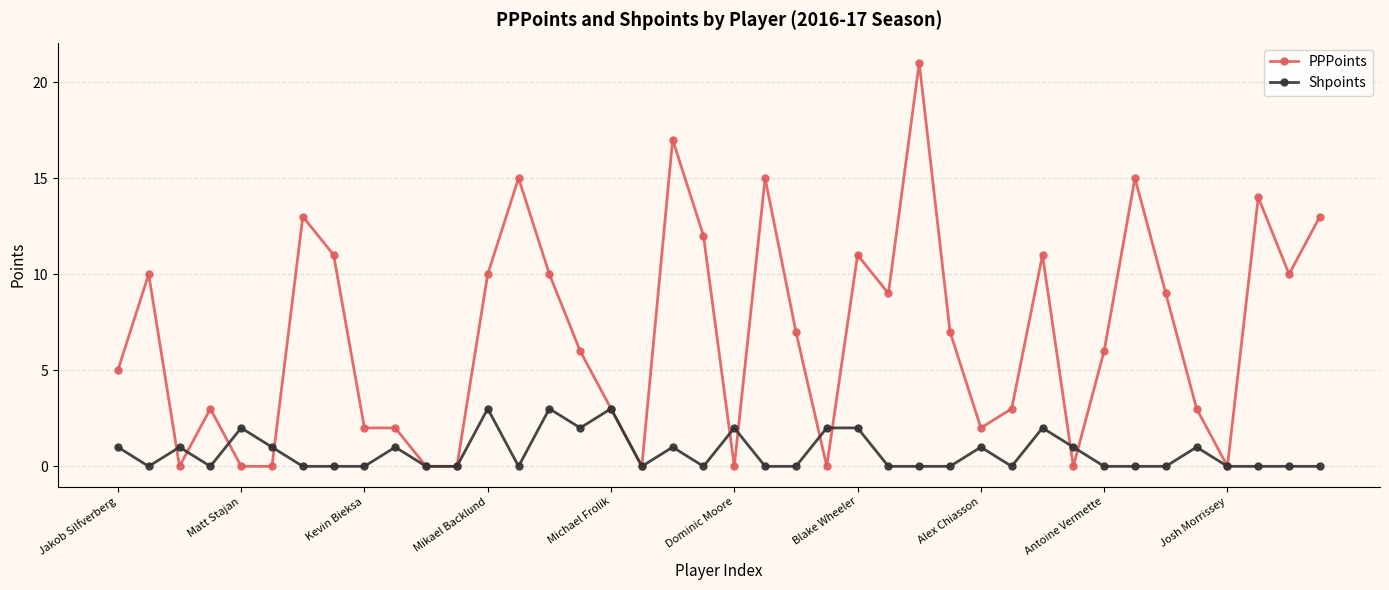

Count the number of categories in the chart.

40